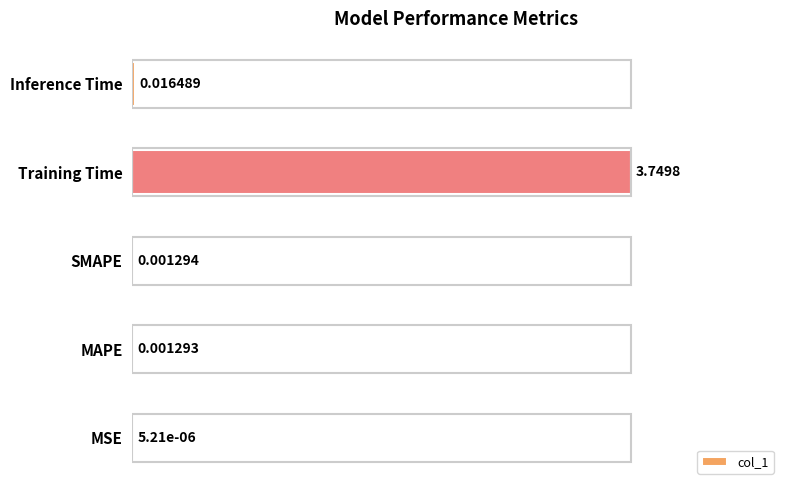

How many distinct data groups are displayed?

1